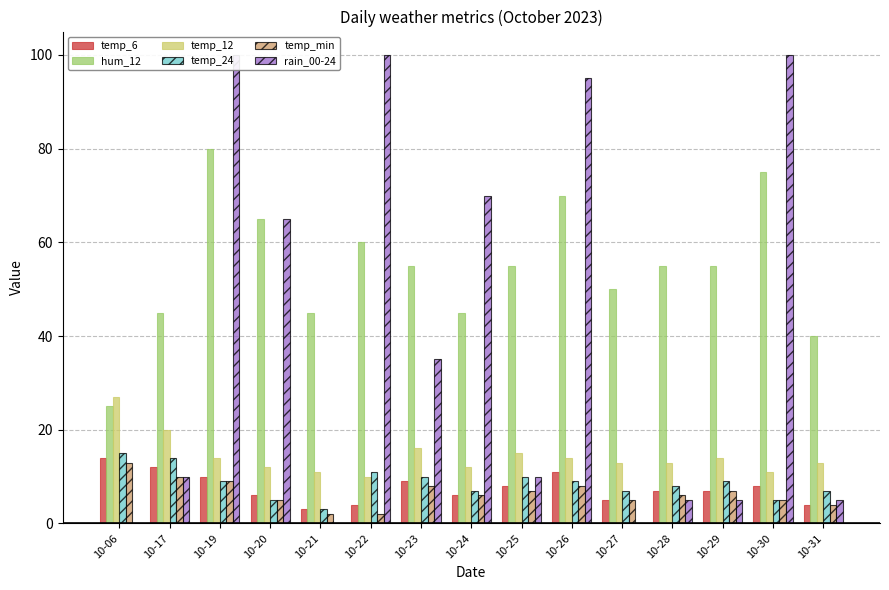

What is the sum of the temp_24 values at 10-06 and 10-25?

25